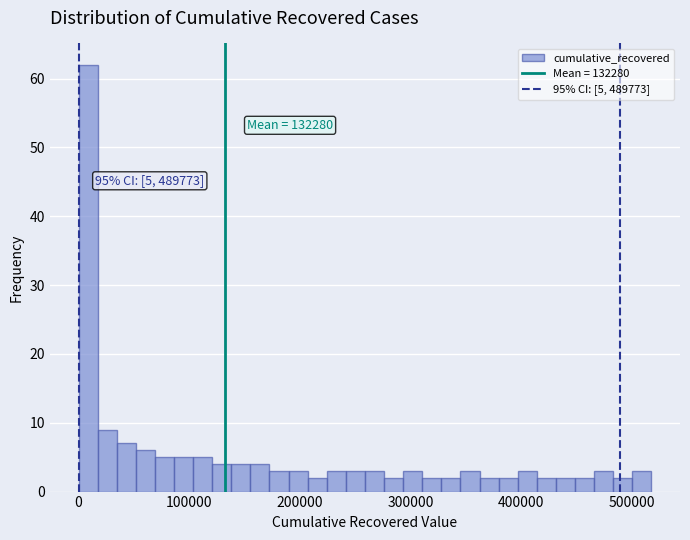

Read against the x-axis, roughly where is the centre of the tallest bar?

10000